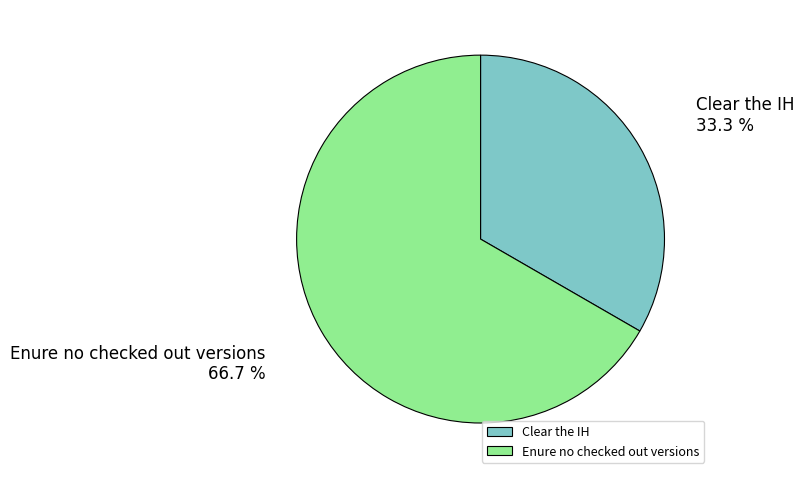

True or false: Clear the IH accounts for 45% of the total.

False